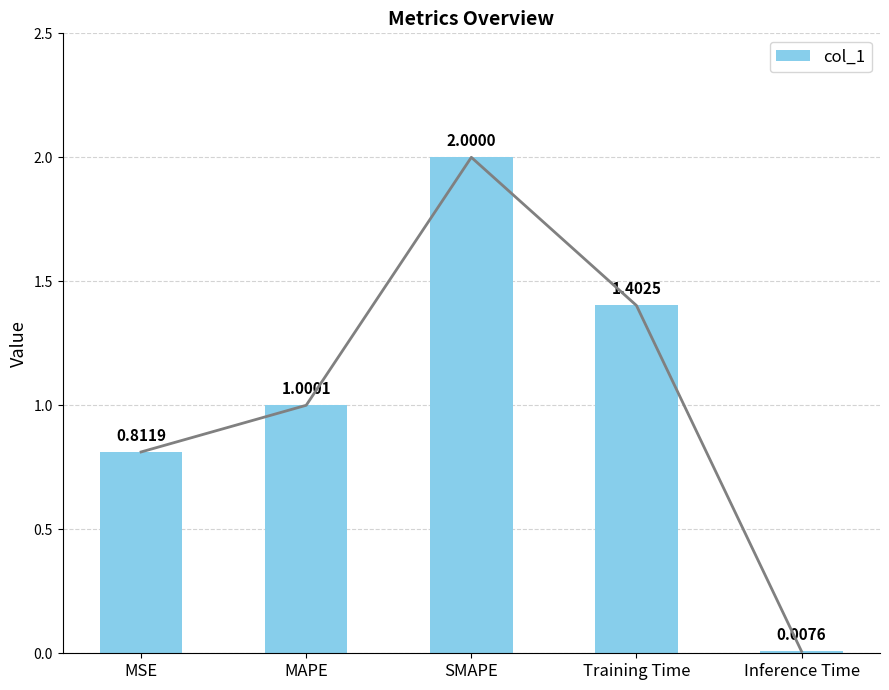

Does the chart contain stacked bars?

No